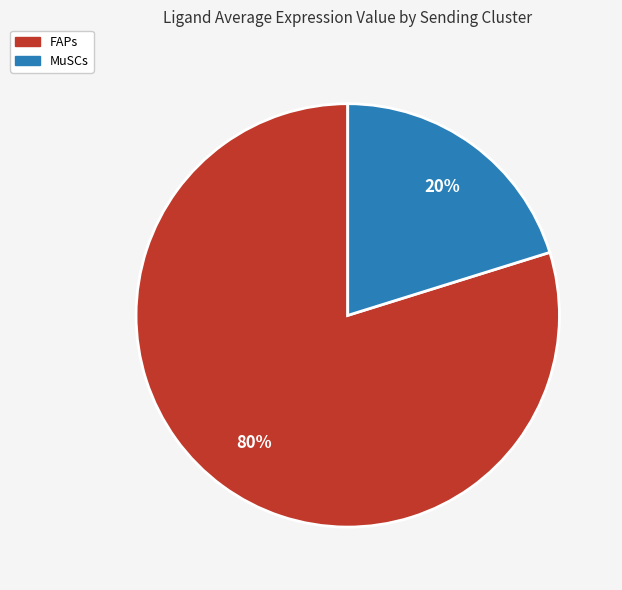

Approximately how many times larger is the value at FAPs compared to MuSCs?

4.0